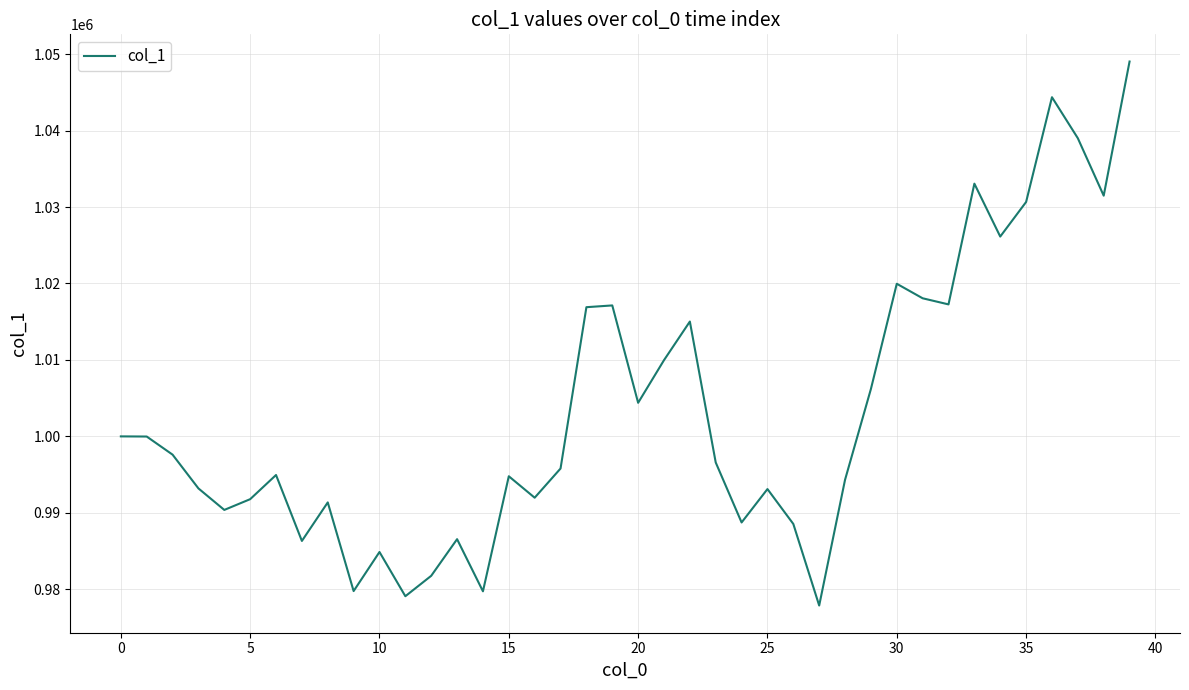

What is the smallest value displayed?

977877.8